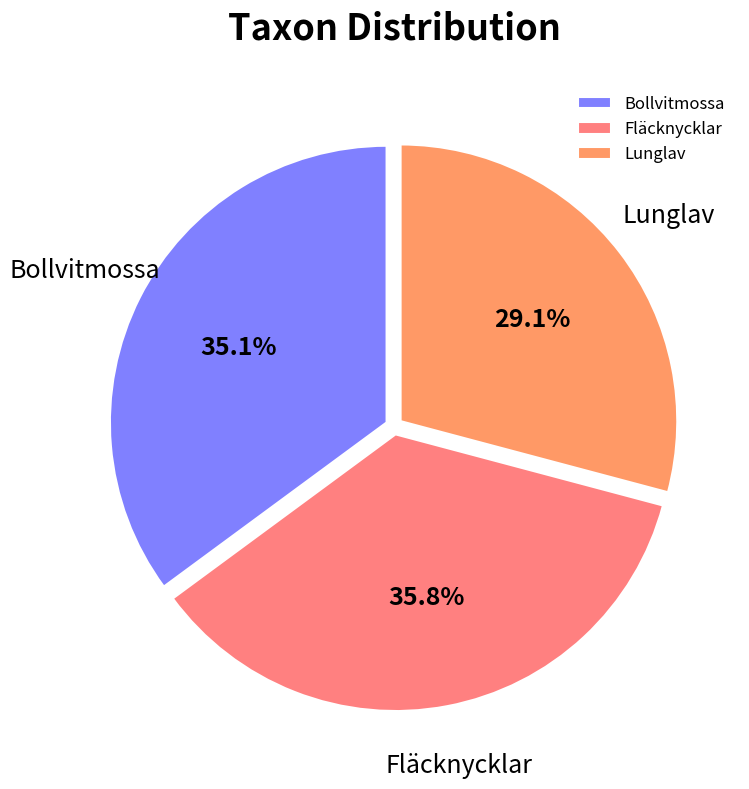

Is Fläcknycklar the majority of the pie?

No